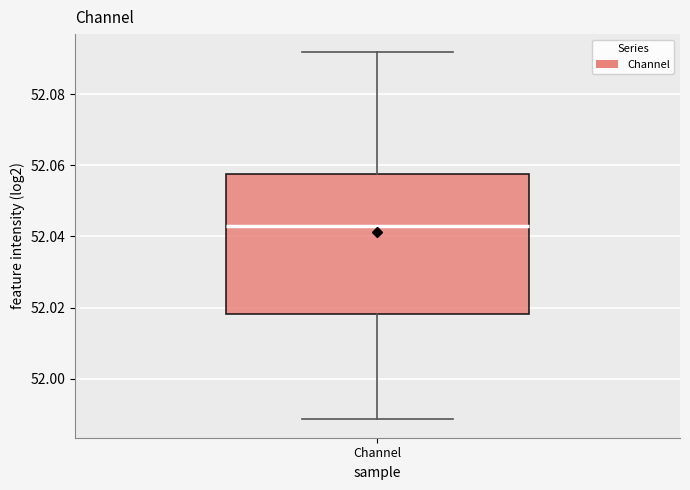

Where is the upper edge of the box for Channel on the y-axis? The values are not printed on the chart, so give them approximately, as read against the axis.

52.058